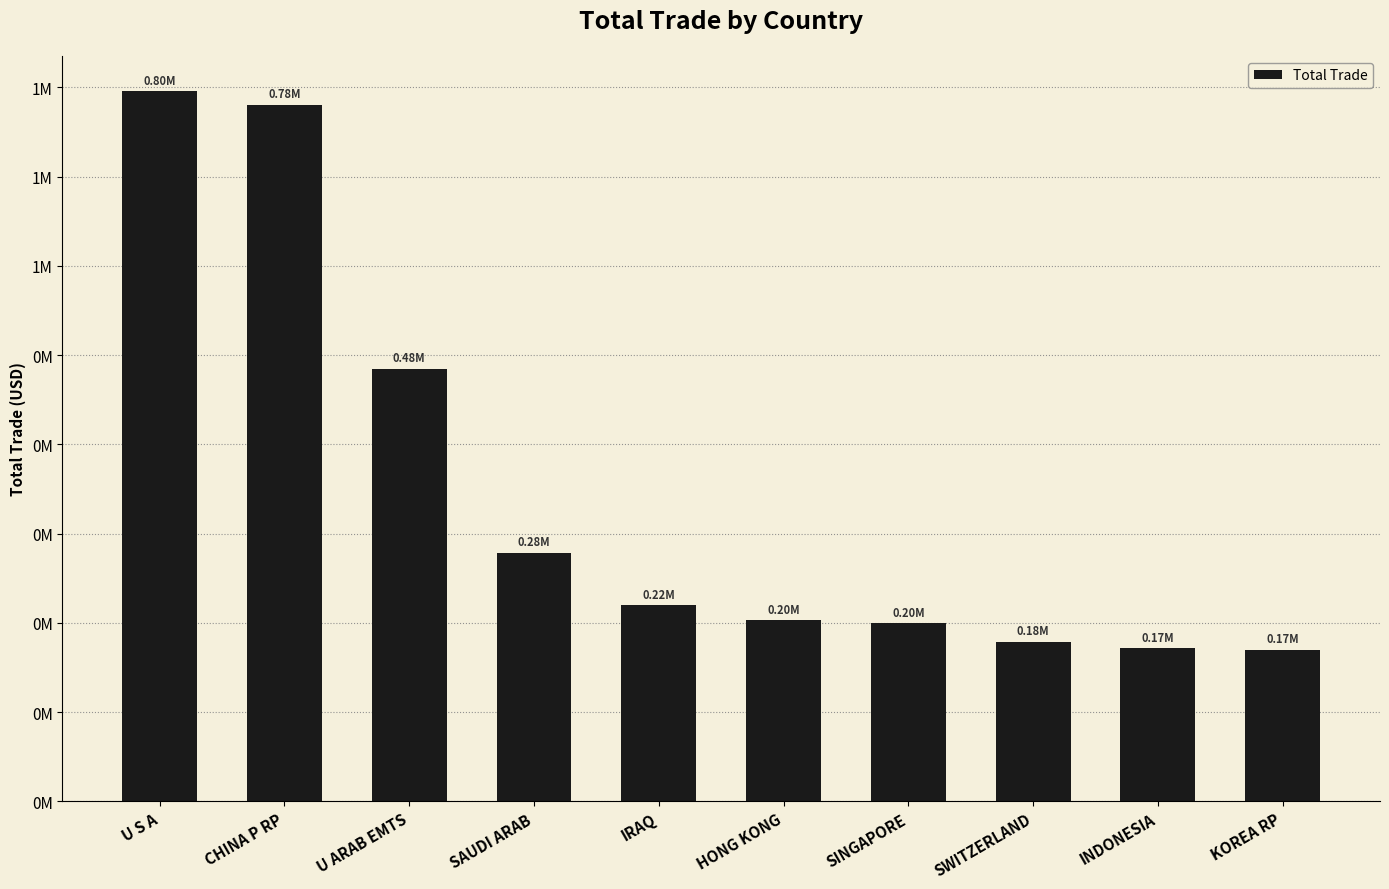

At which label does the data first exceed 219846?

U S A